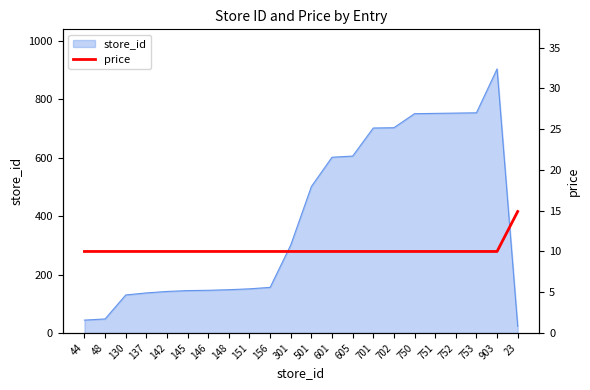

Which category has the highest value in the store_id series?

903